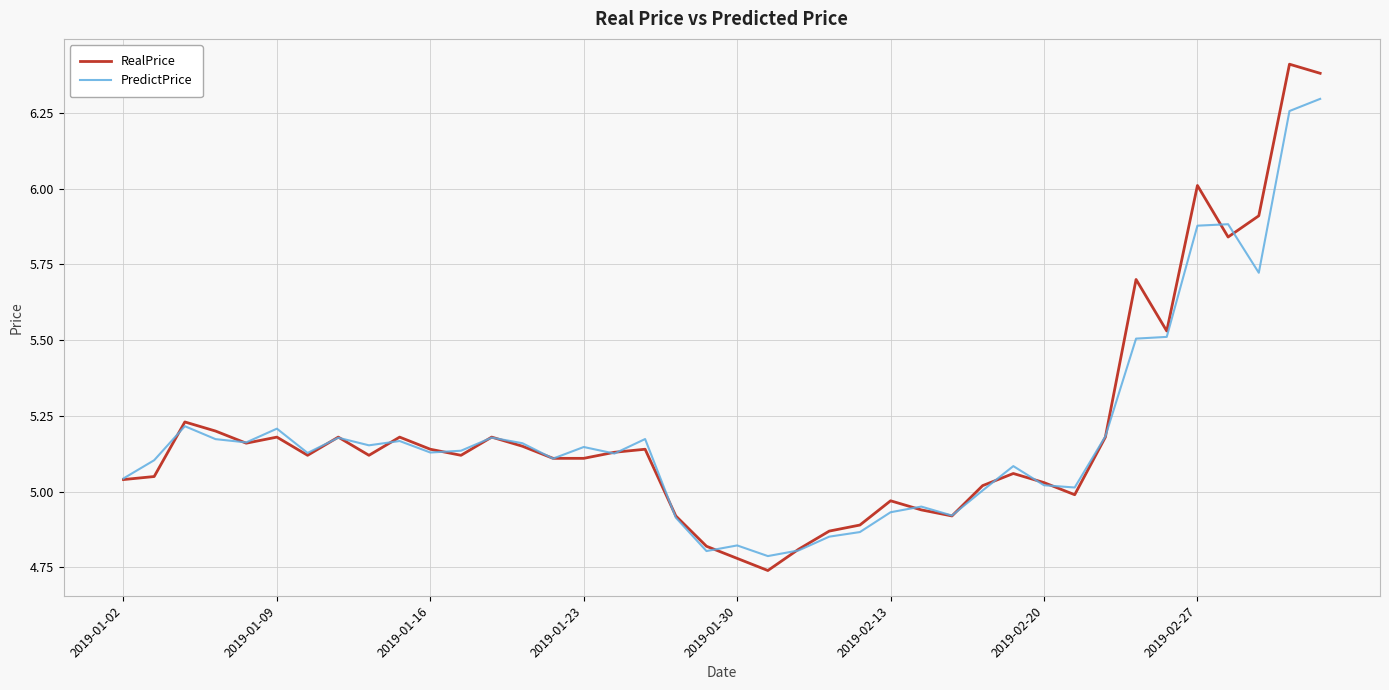

Count the number of data series in this chart.

2